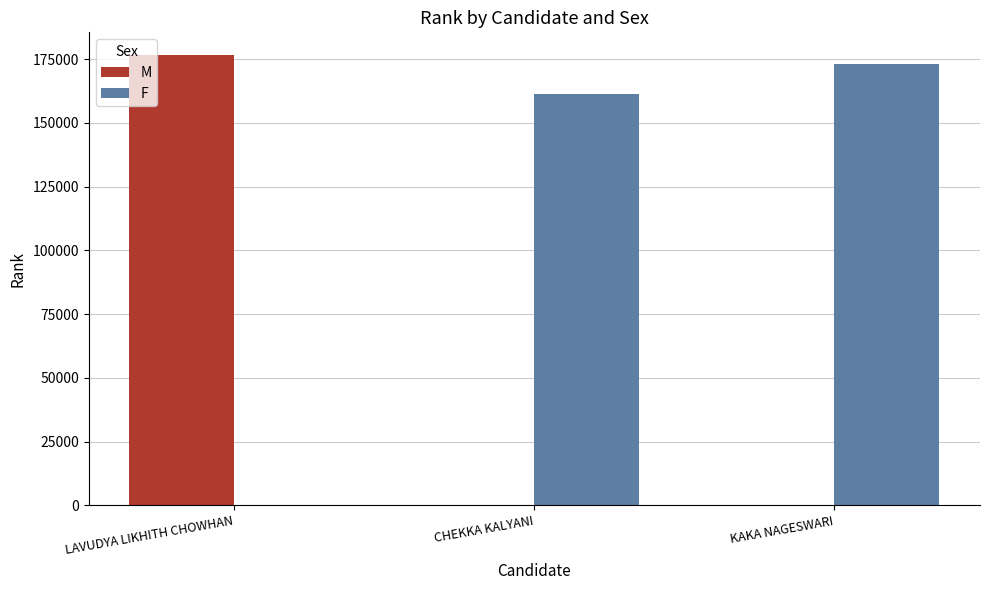

The value of F at LAVUDYA LIKHITH CHOWHAN is 0. True or false?

True